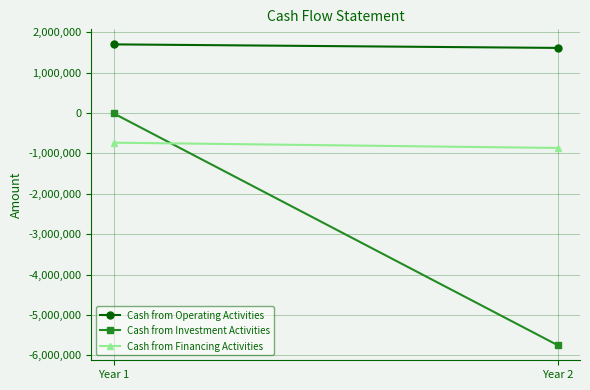

Is the value of Cash from Operating Activities at Year 1 greater than the value of Cash from Investment Activities at Year 2?

Yes